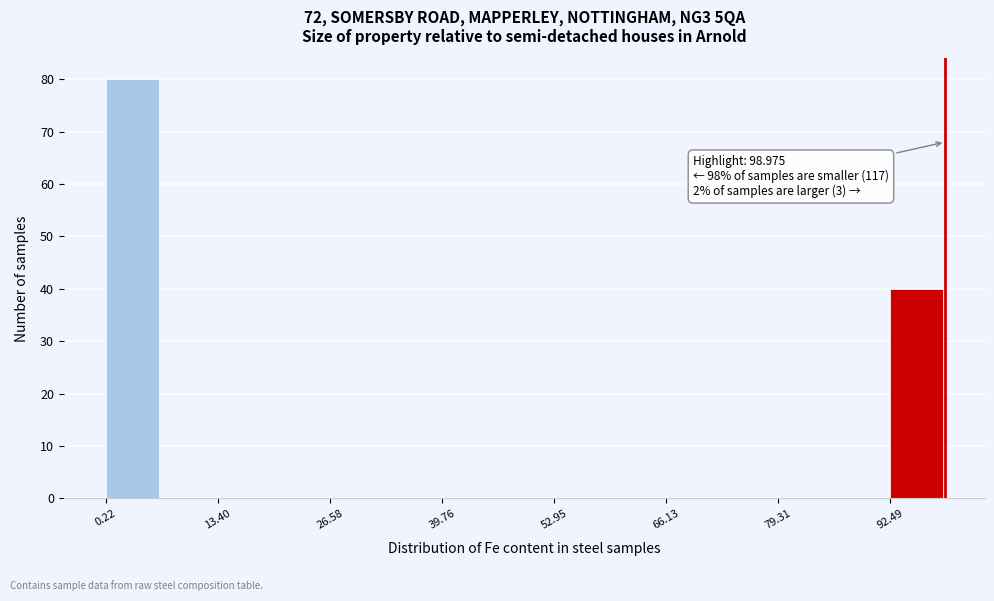

Around what value on the x-axis is the tallest bar? Give the approximate position of its centre, as read against the axis.

4